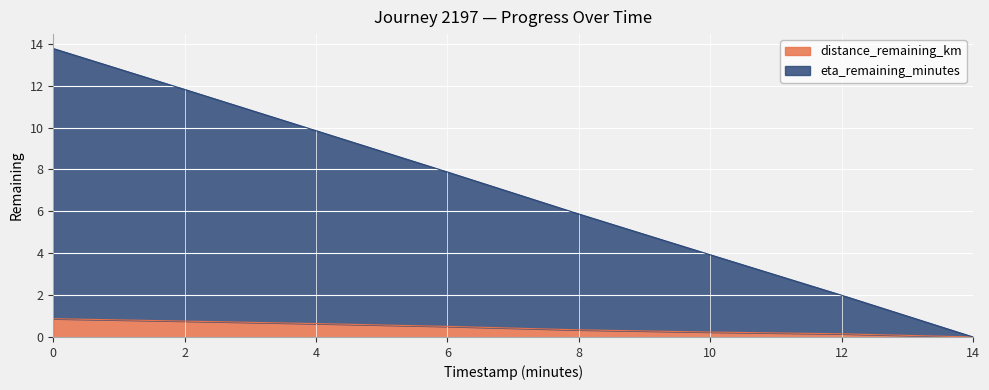

Which series has the widest spread of values?

eta_remaining_minutes